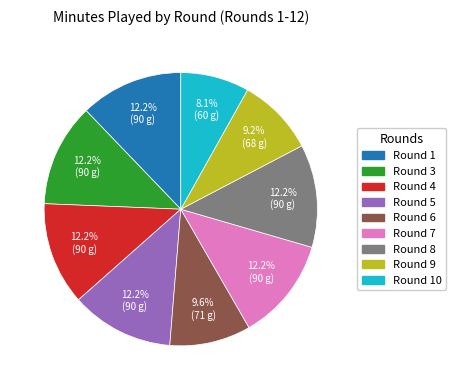

Is there any slice that represents more than half of the pie?

No